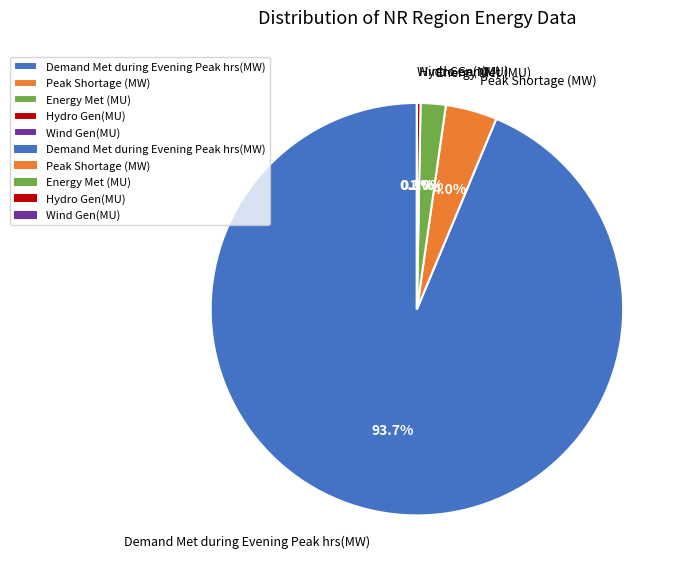

Which category has the biggest portion of the pie?

Demand Met during Evening Peak hrs(MW)